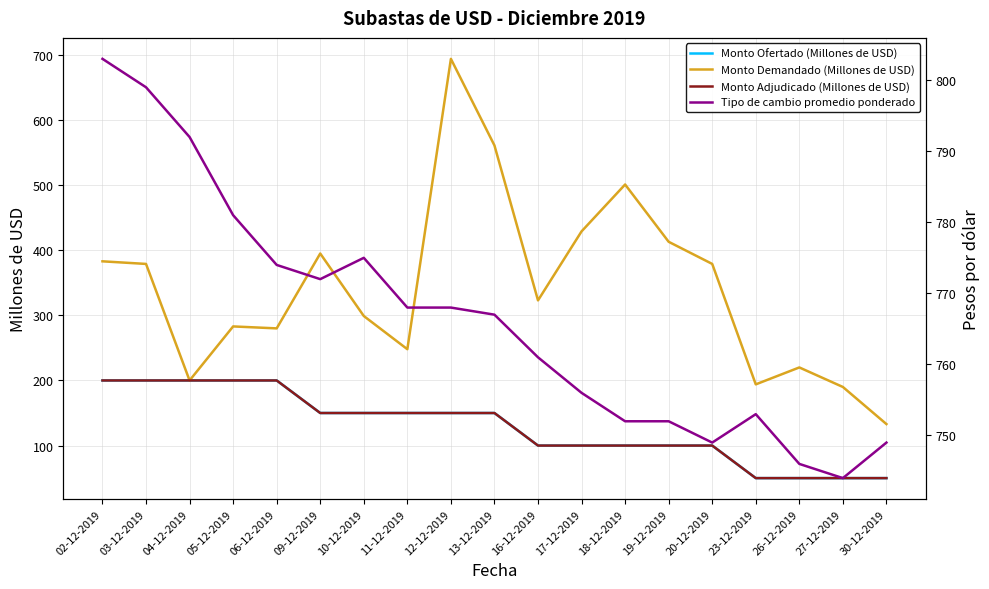

At 02-12-2019, list the series in order from largest to smallest.

Tipo de cambio promedio ponderado, Monto Demandado (Millones de USD), Monto Ofertado (Millones de USD), Monto Adjudicado (Millones de USD)